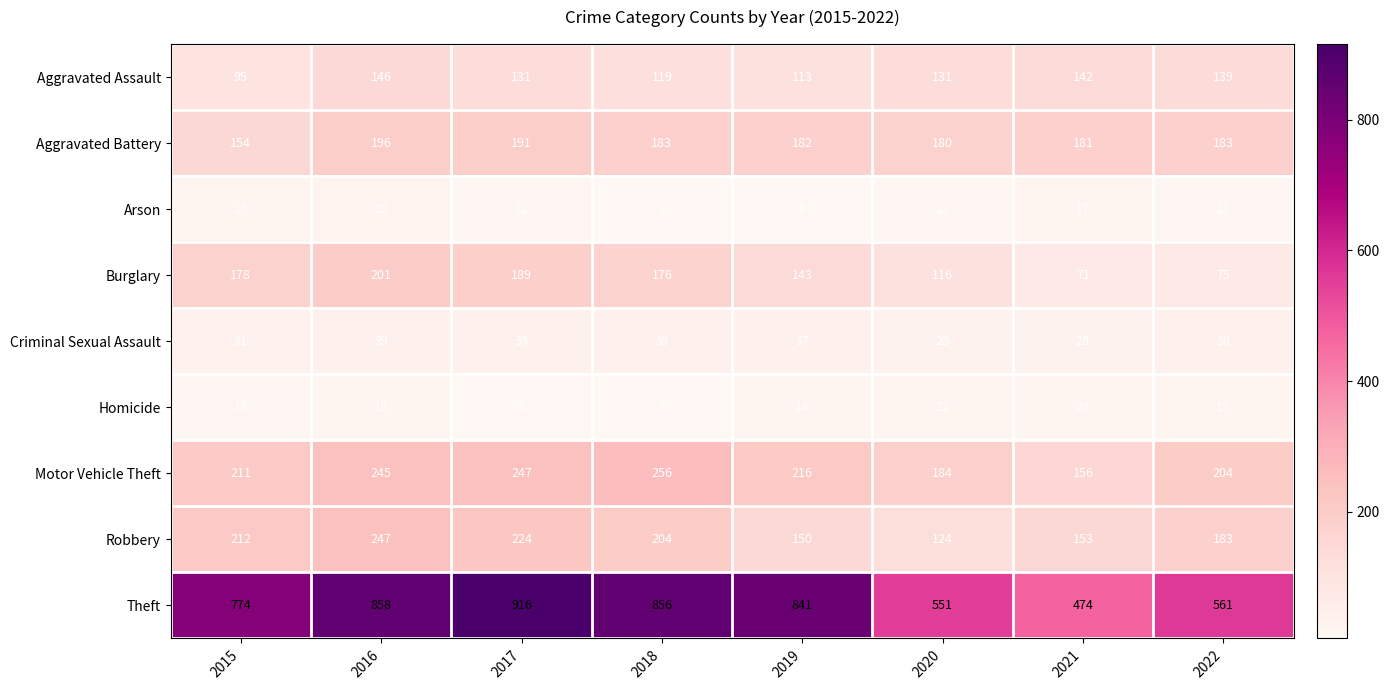

Where is Aggravated Battery nearest to the value 175?

2020